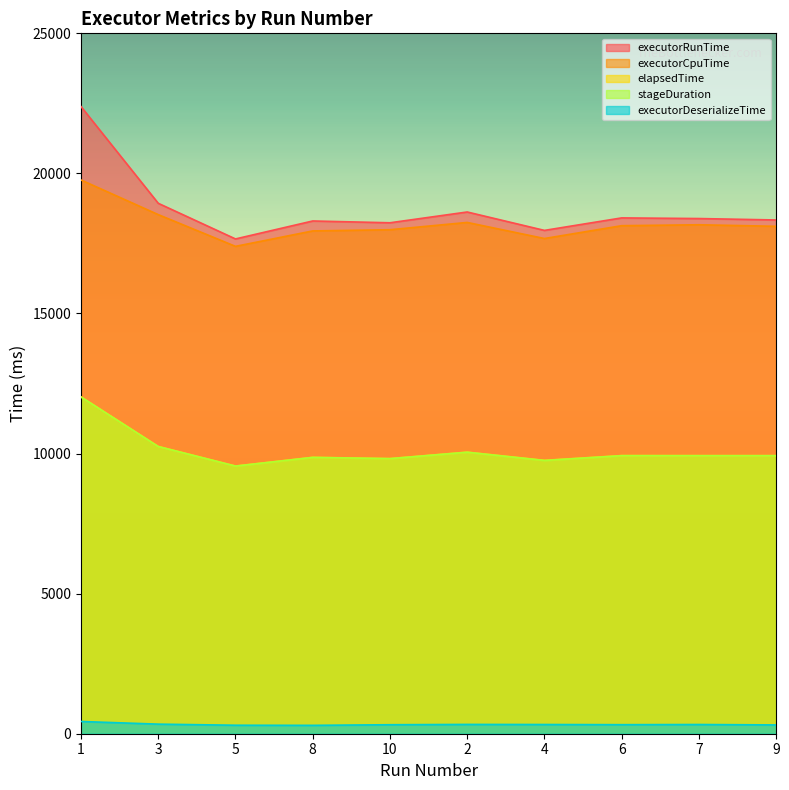

What is the label of the 8th point from the left?

6